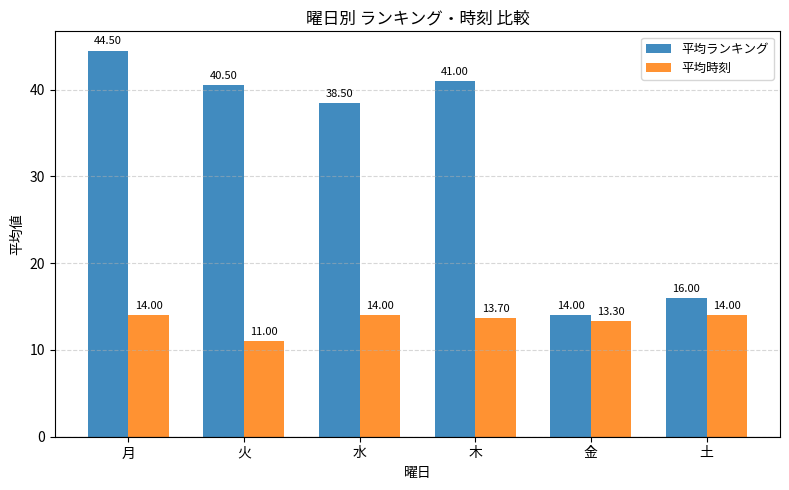

What is the total value across all series at 火?

51.5